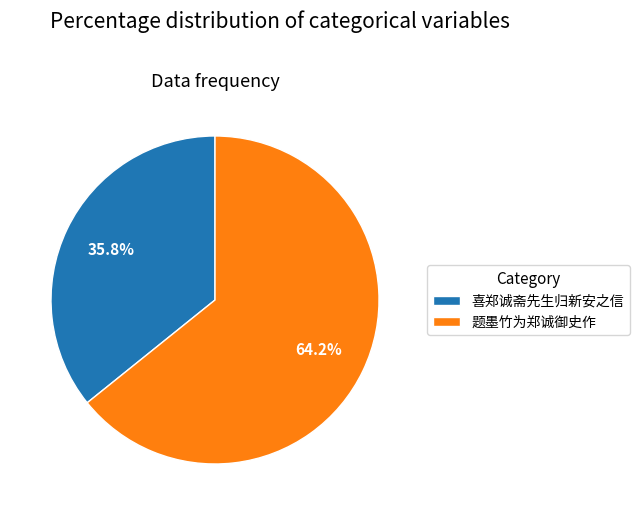

How many slices are in this pie chart?

2